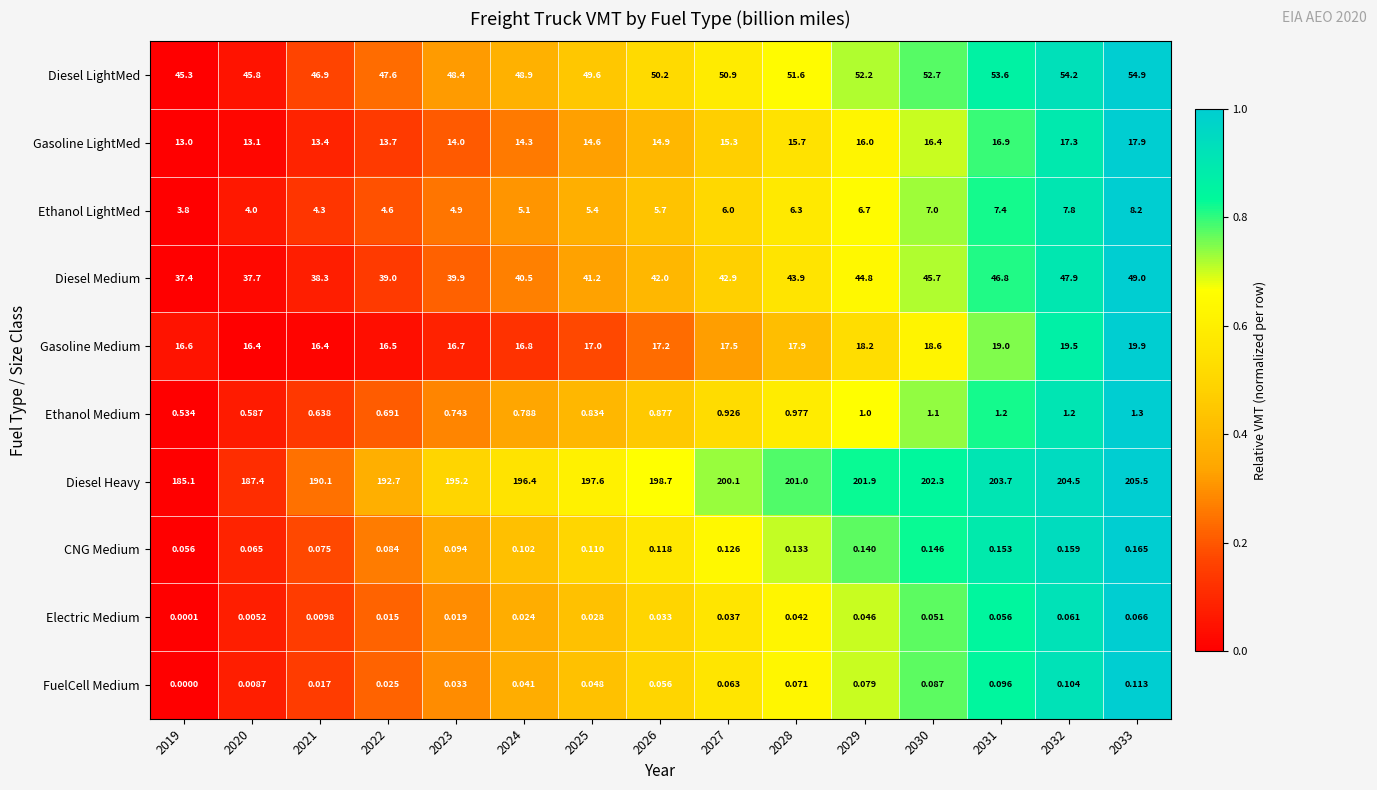

Which series has the widest spread of values?

Diesel Heavy